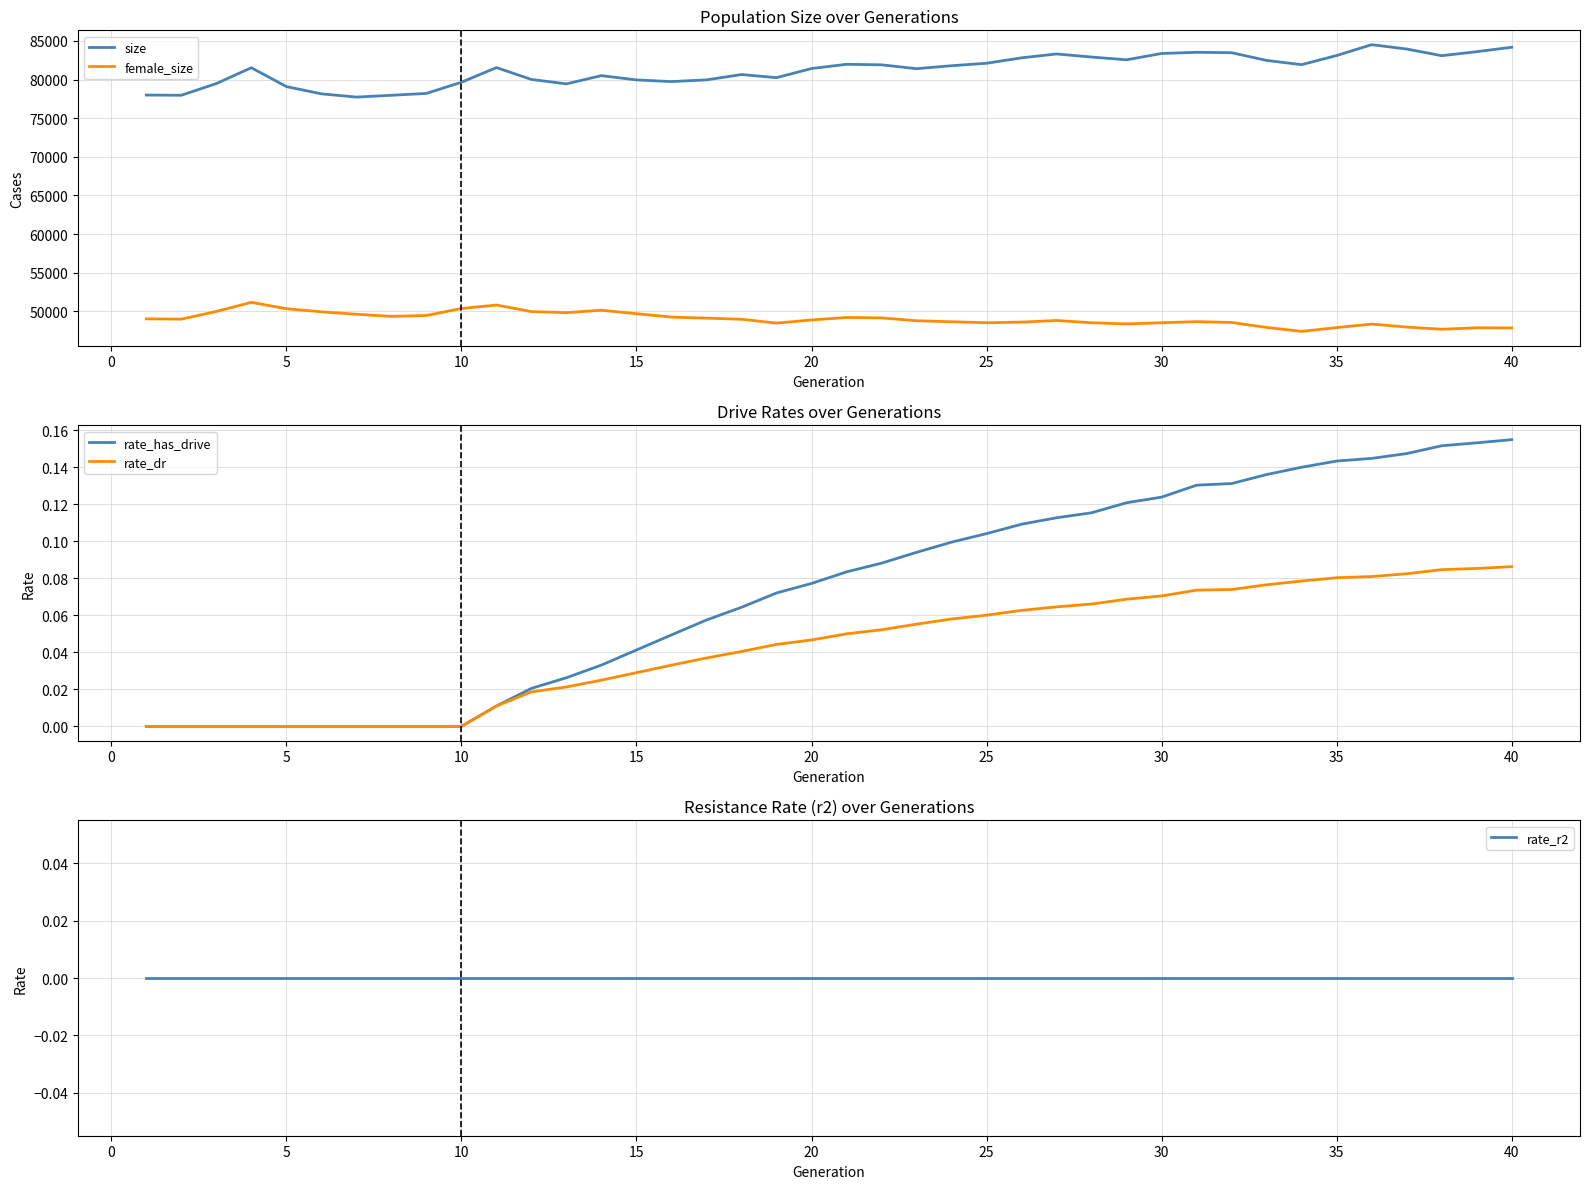

True or false: rate_has_drive has more than 2 points higher than both neighbors.

False